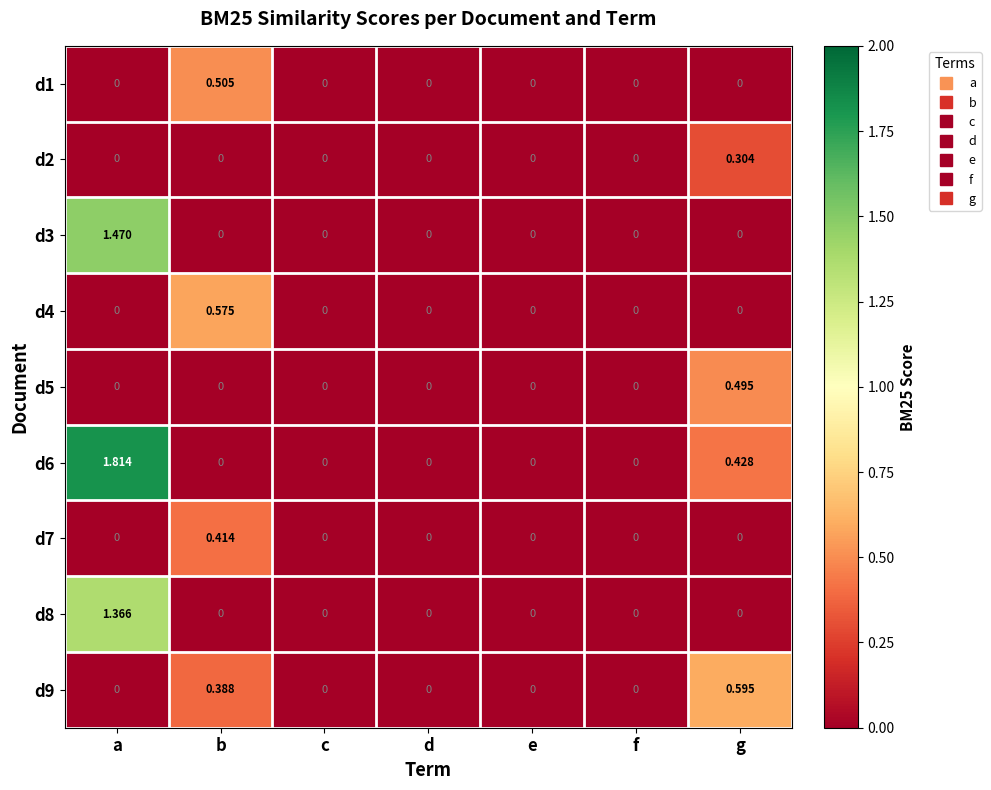

At which category is the sum across all series the highest?

a